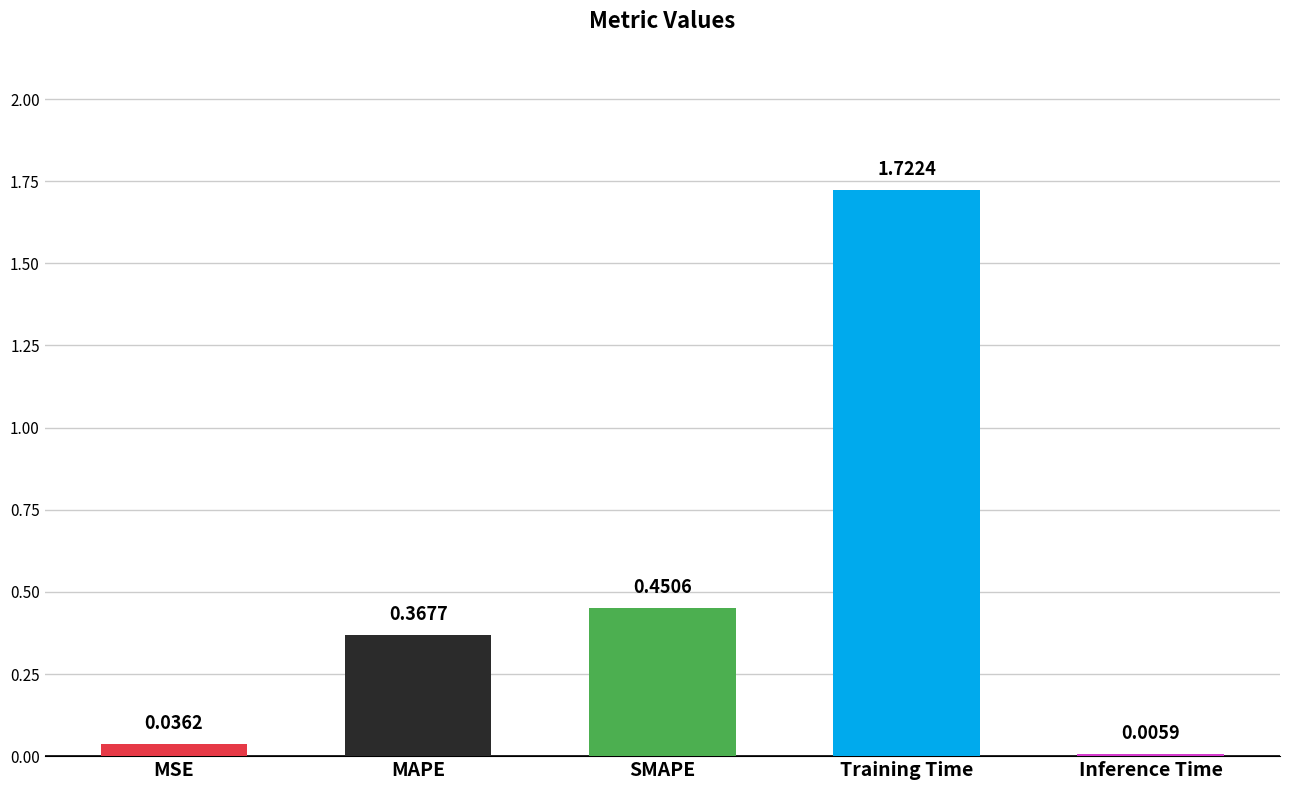

Which has a higher value, Training Time or SMAPE?

Training Time